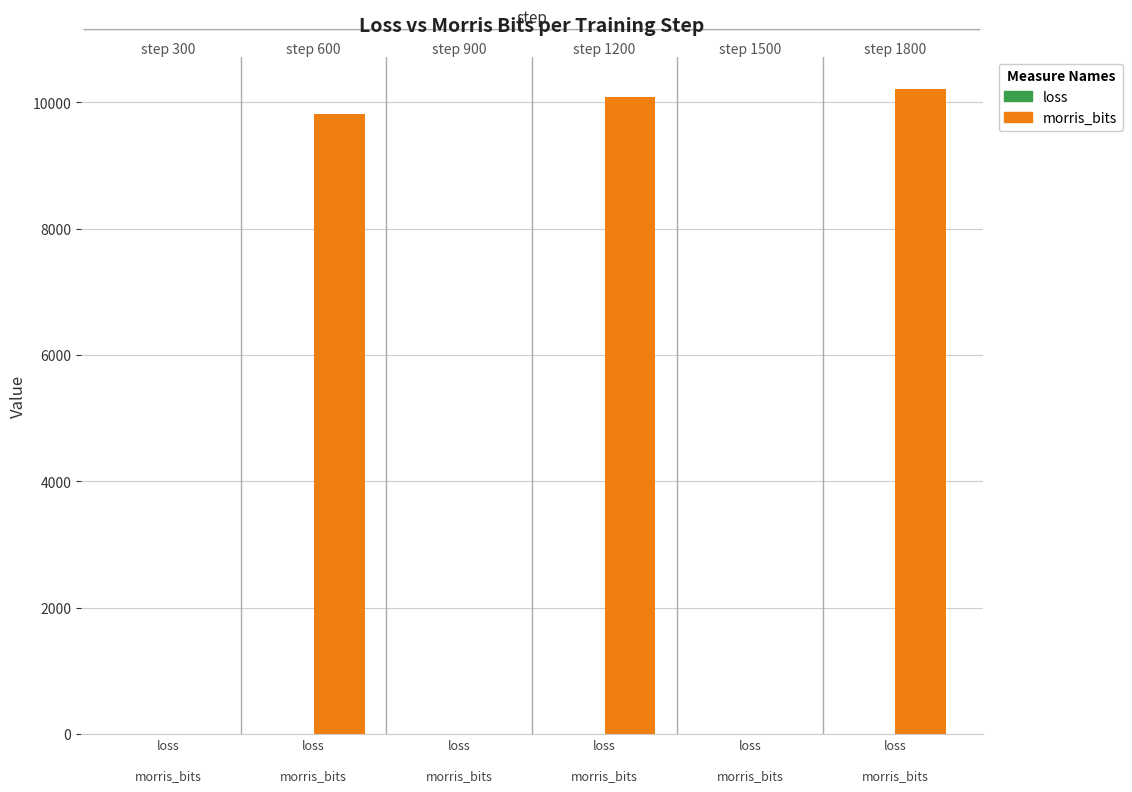

What is the minimum value for loss?

0.6